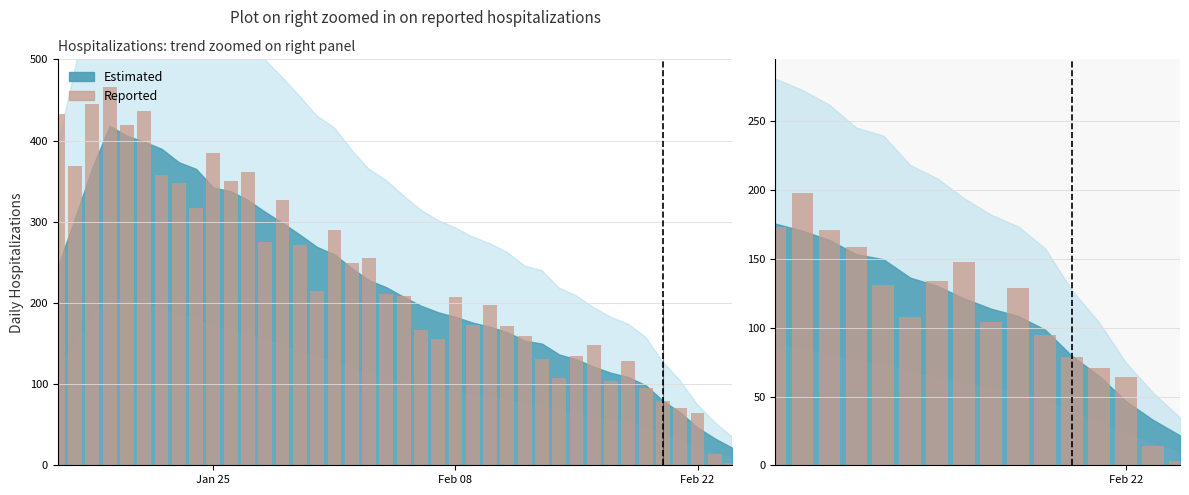

Reading left to right, transcribe all the data shown in this chart.

173	198	171	159	131	108	134	148	104	129	95	79	71	64	14	3